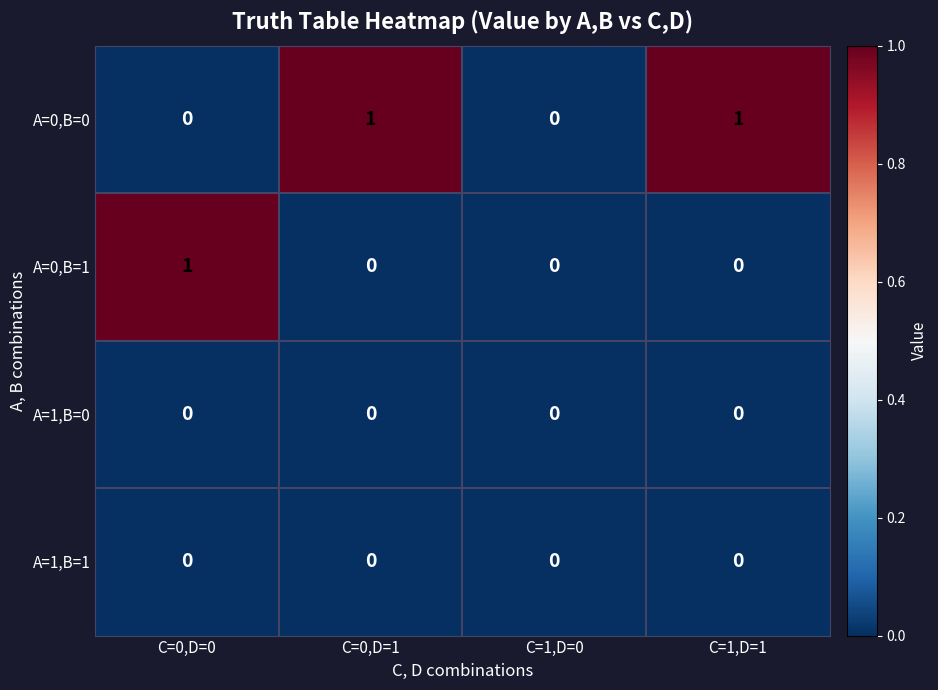

Which series changed the most between C=0,D=0 and C=1,D=0?

A=0,B=1